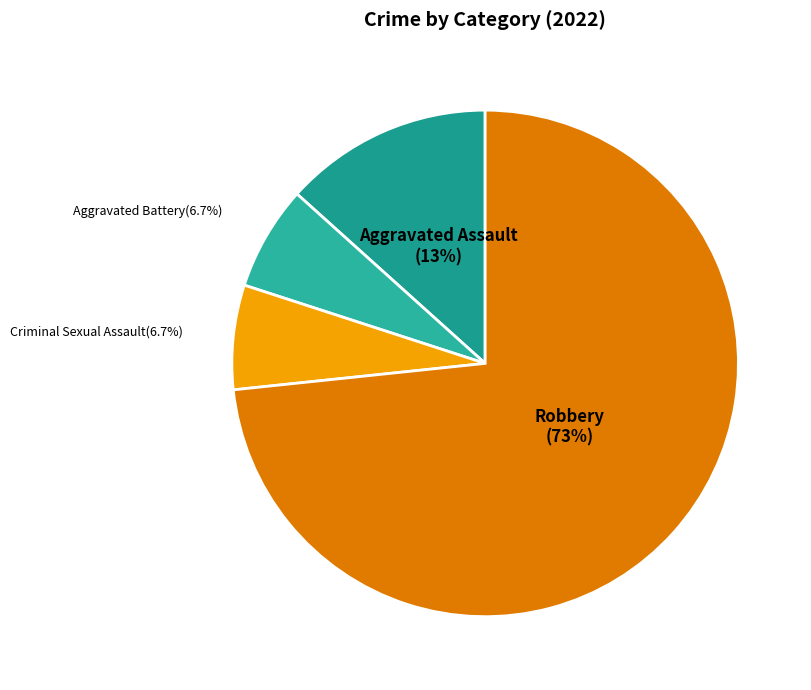

True or false: Robbery accounts for 5% of the total.

False